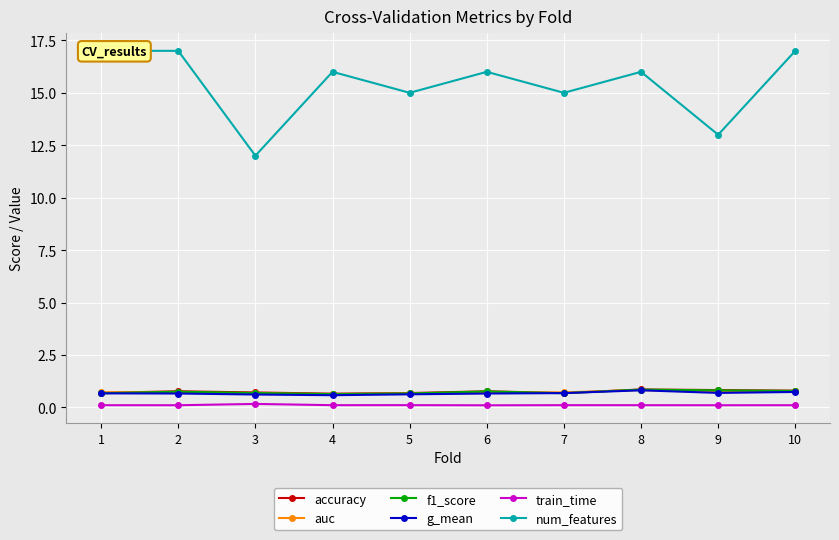

True or false: g_mean has a value of 0.7 at 6.

True